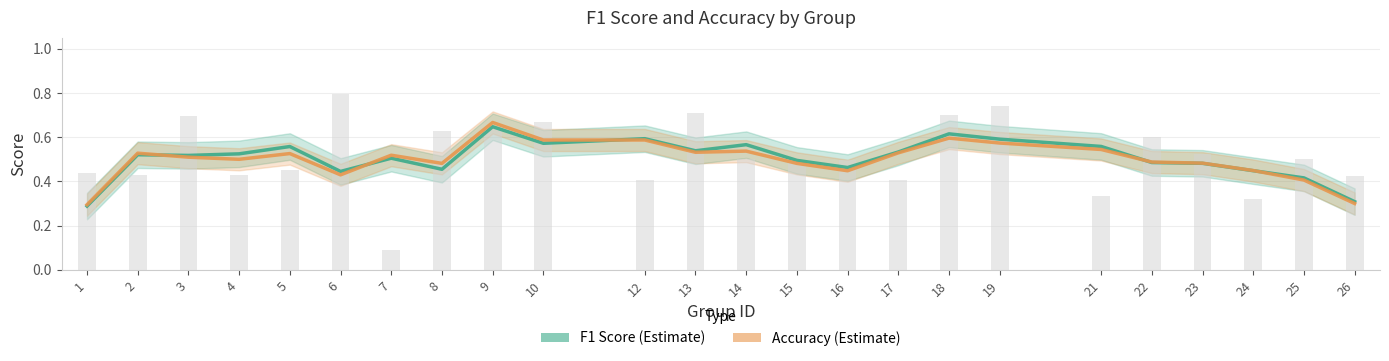

What are all the series names shown in the legend?

F1 Score (Estimate), Accuracy (Estimate)